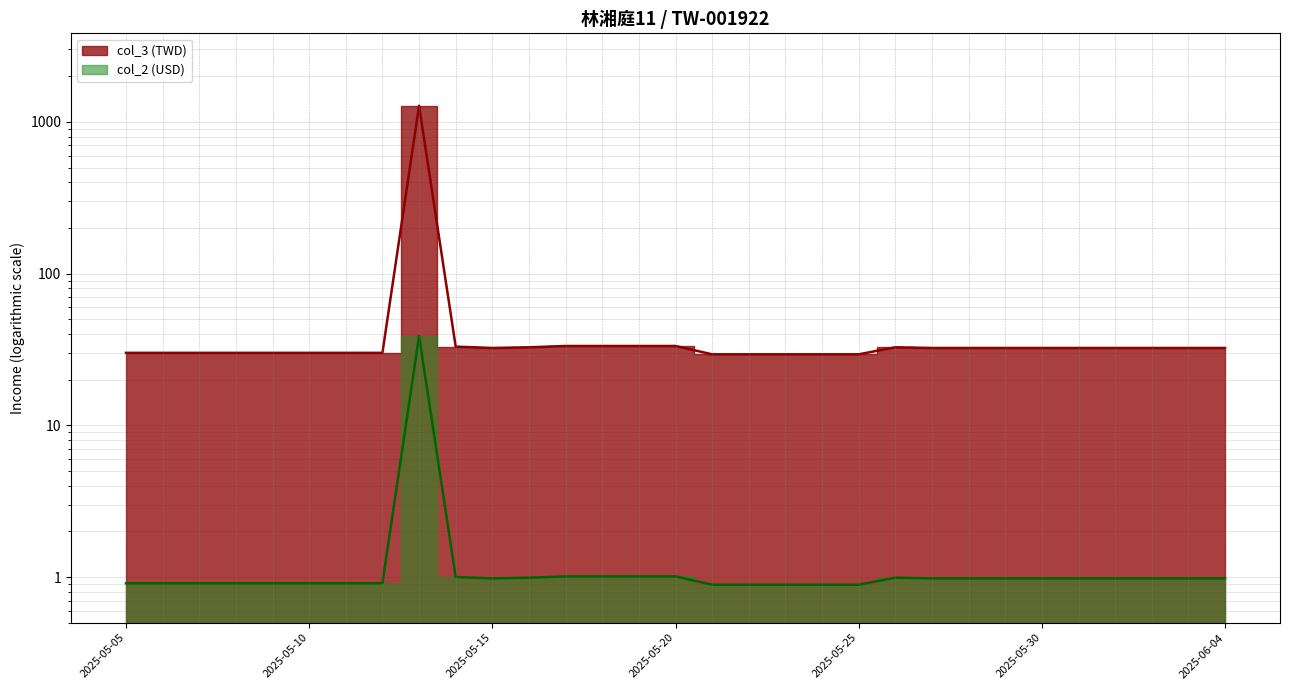

What is the sum of the col_2 (USD) values at 2025-05-21 and 2025-05-20?

62.7